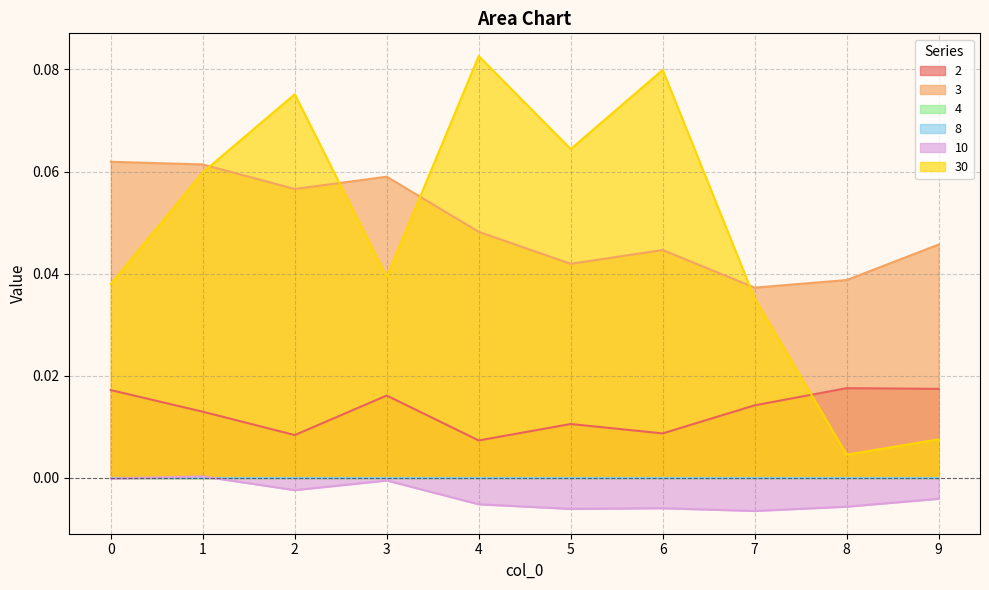

At 5, list the series in order from smallest to largest.

10, 2, 3, 30